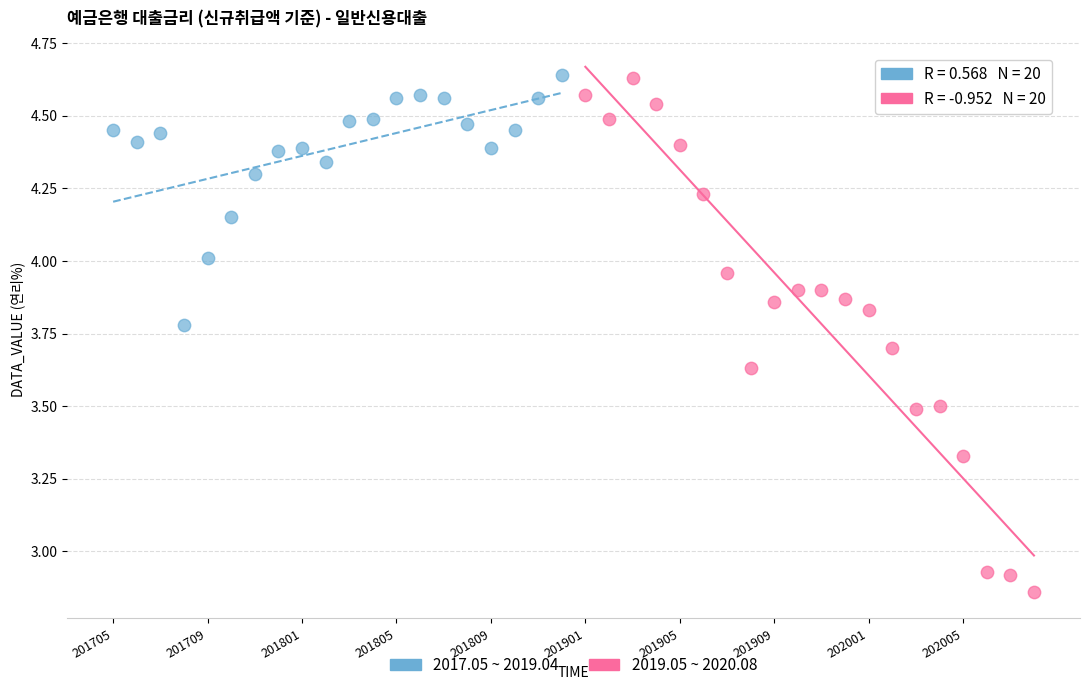

Which series contains the lowest Y value?

2019.05 ~ 2020.08